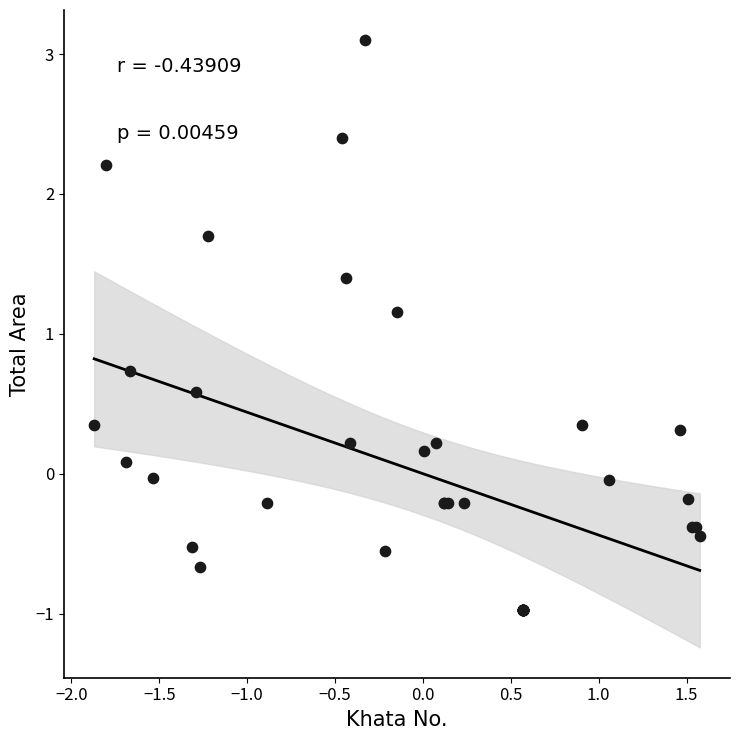

What Y value in the scatter plot is closest to 1?

1.2